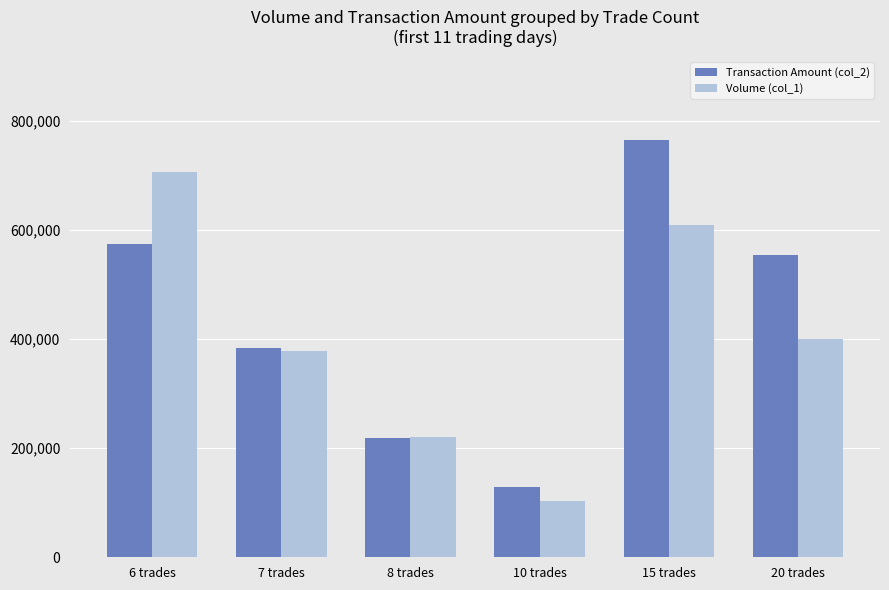

How many data points does each series have?

6